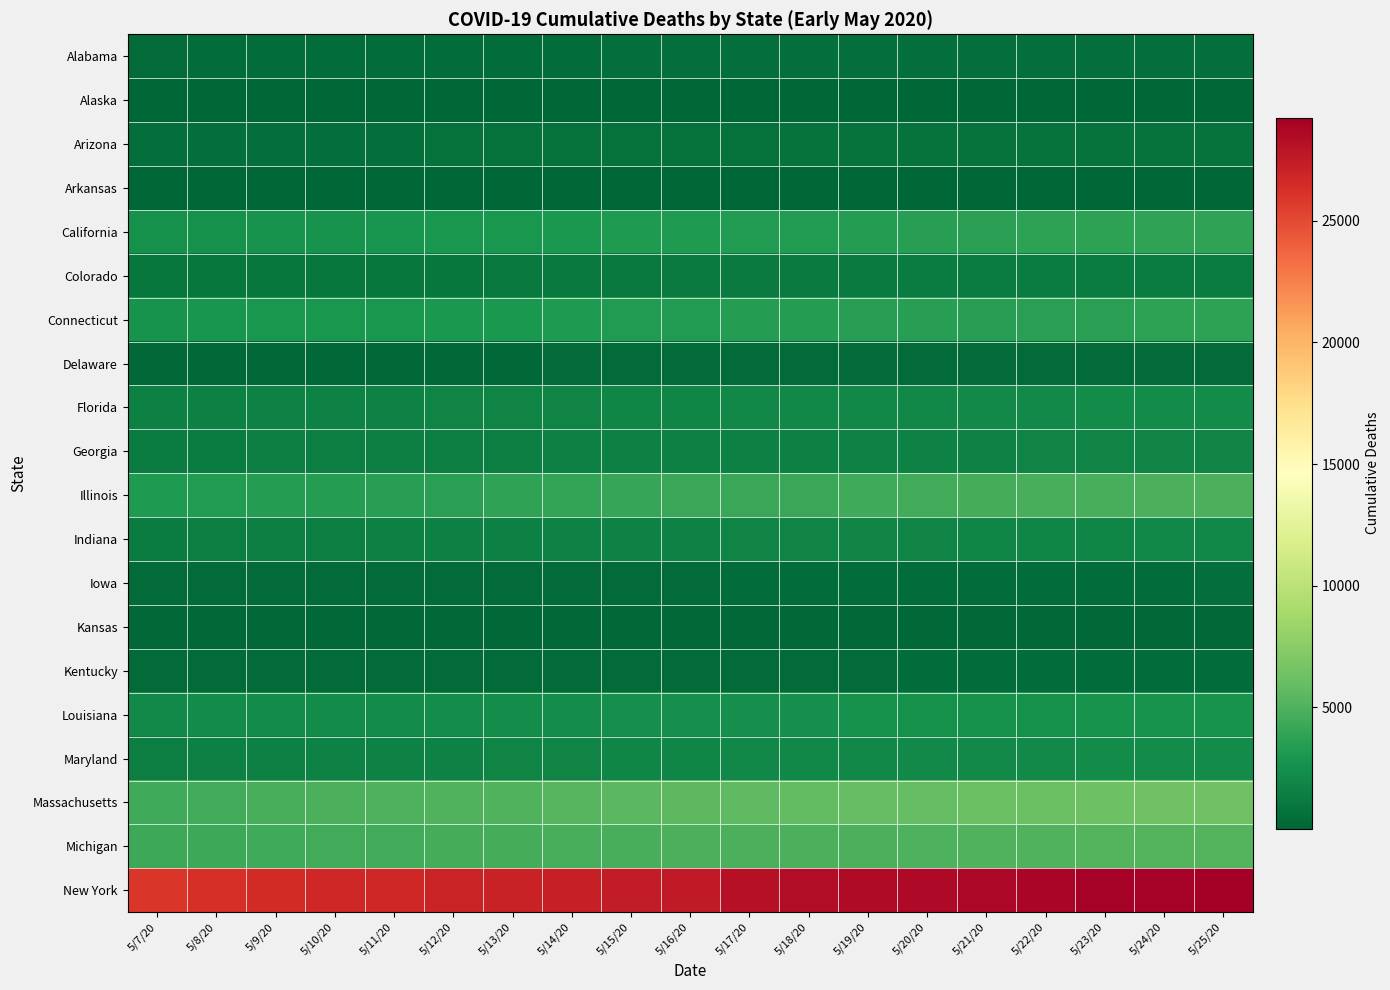

At how many categories does at least one series exceed 5254?

19